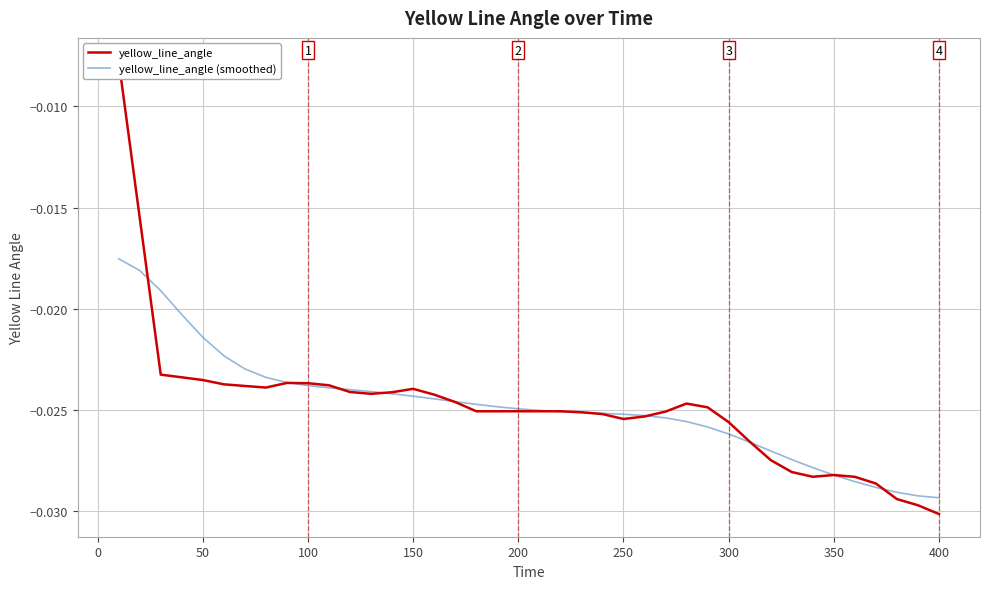

How many interior local valleys does the yellow_line_angle series have?

4